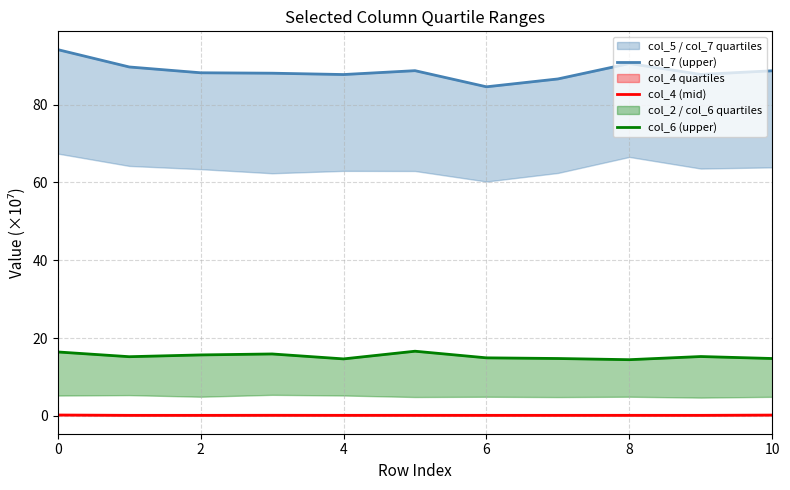

What is the sum of the col_4 (mid) values at 4 and 0?

0.3